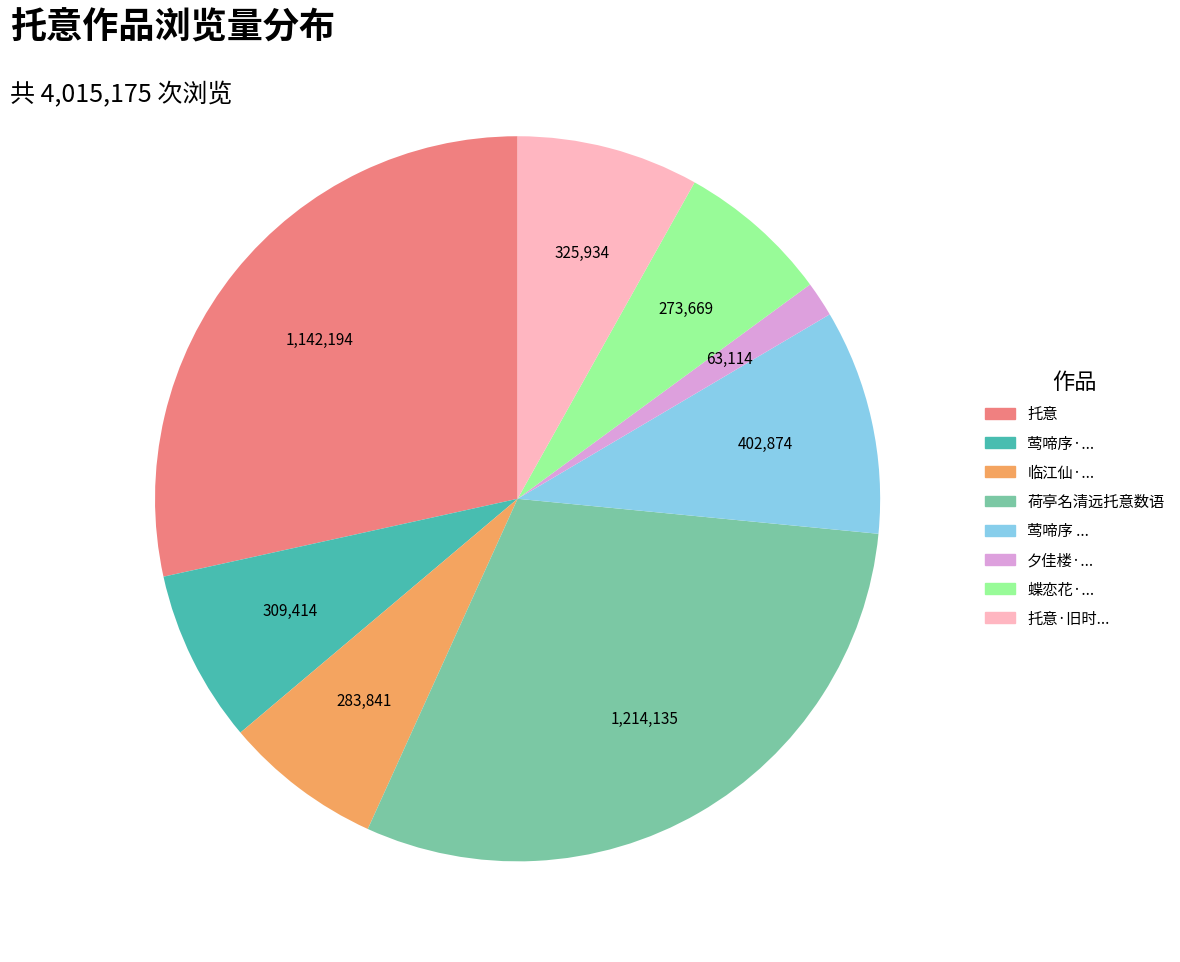

Is there any slice that represents more than half of the pie?

No